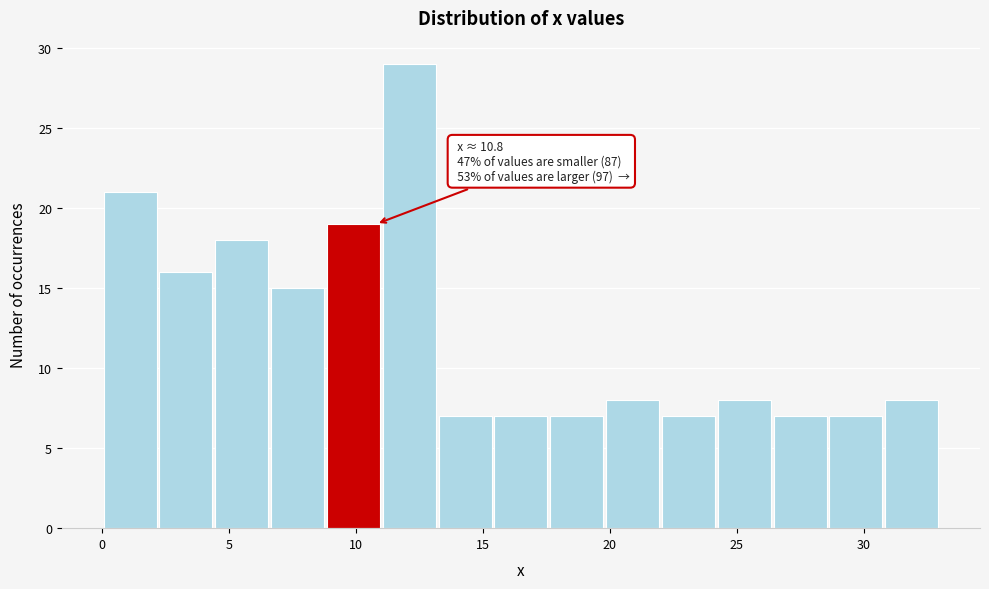

Which range on the x-axis has the tallest bar?

11.0 to 13.2